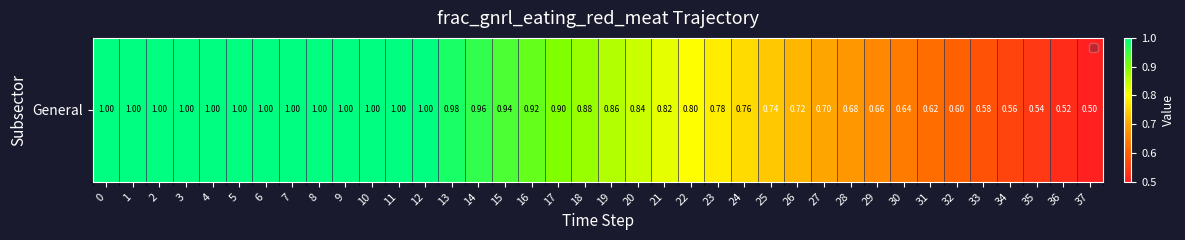

List the labels in order of value, smallest first.

37, 36, 35, 34, 33, 32, 31, 30, 29, 28, 27, 26, 25, 24, 23, 22, 21, 20, 19, 18, 17, 16, 15, 14, 13, 0, 1, 2, 3, 4, 5, 6, 7, 8, 9, 10, 11, 12